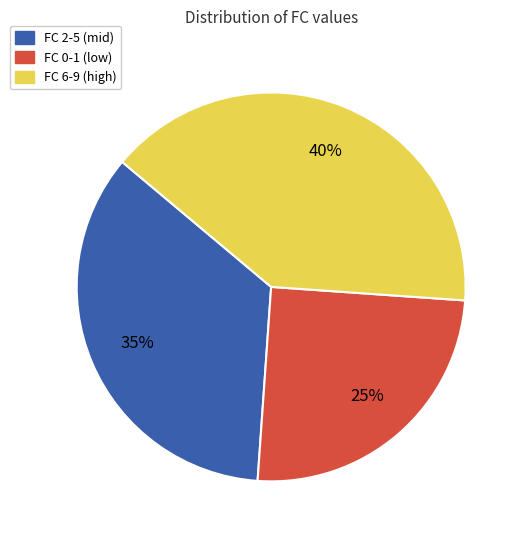

How many slices are in this pie chart?

3